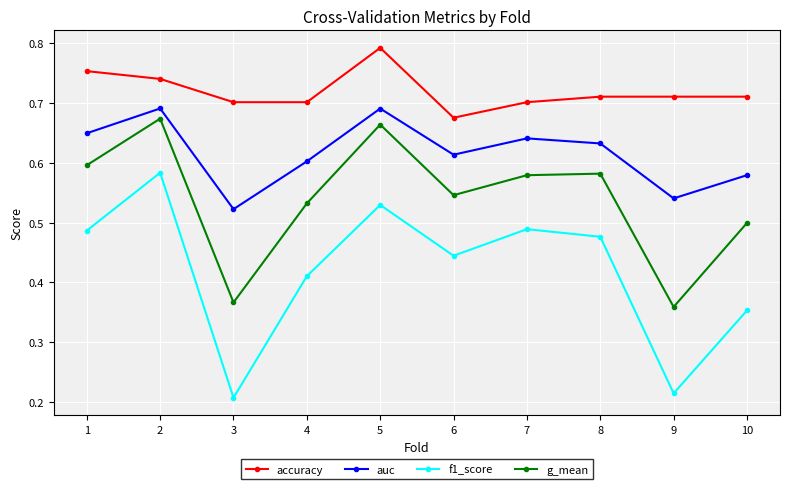

How many interior local valleys does the f1_score series have?

3